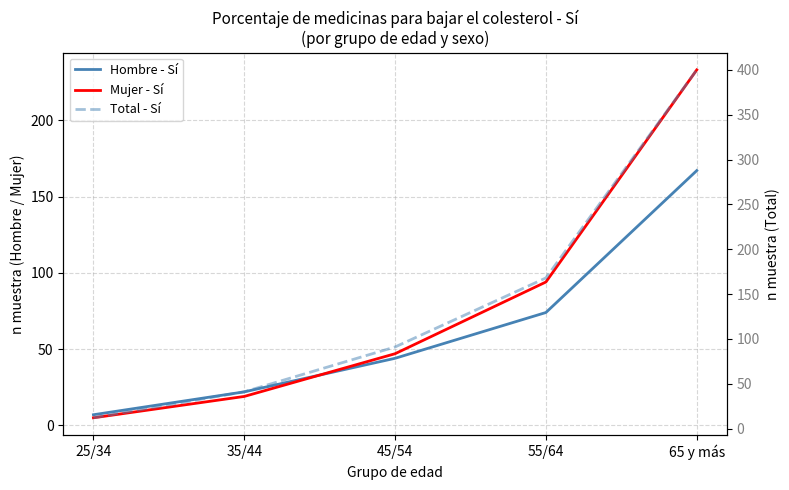

Reading right to left, what are all the values shown in this chart?

Hombre - Sí: 167	74	44	22	7
Mujer - Sí: 233	94	47	19	5
Total - Sí: 400	168	91	41	12